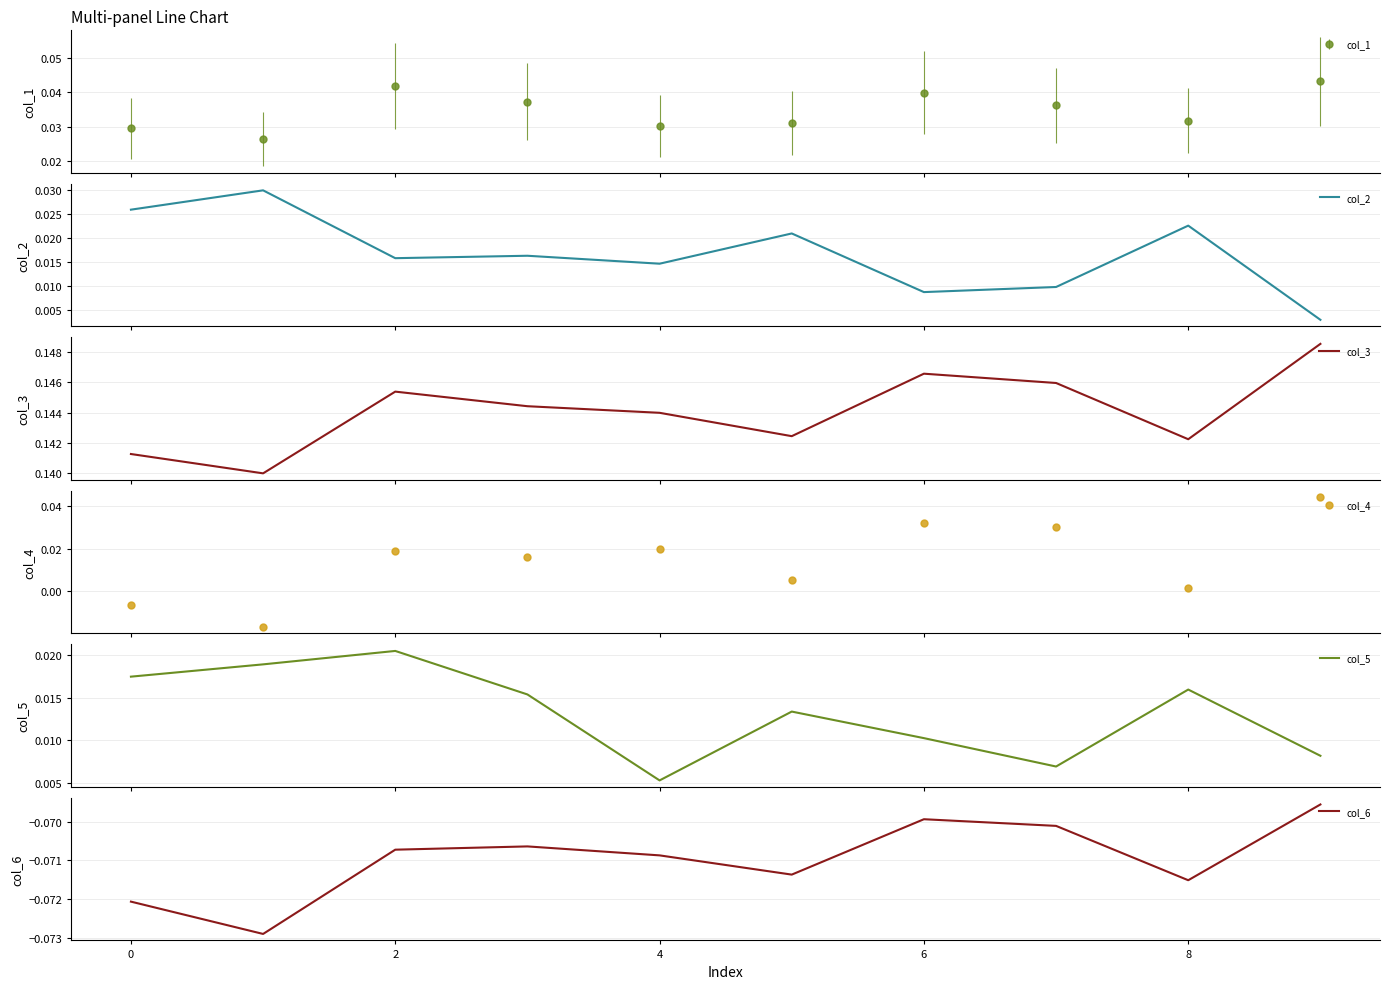

Which series has the largest total across all categories?

col_3